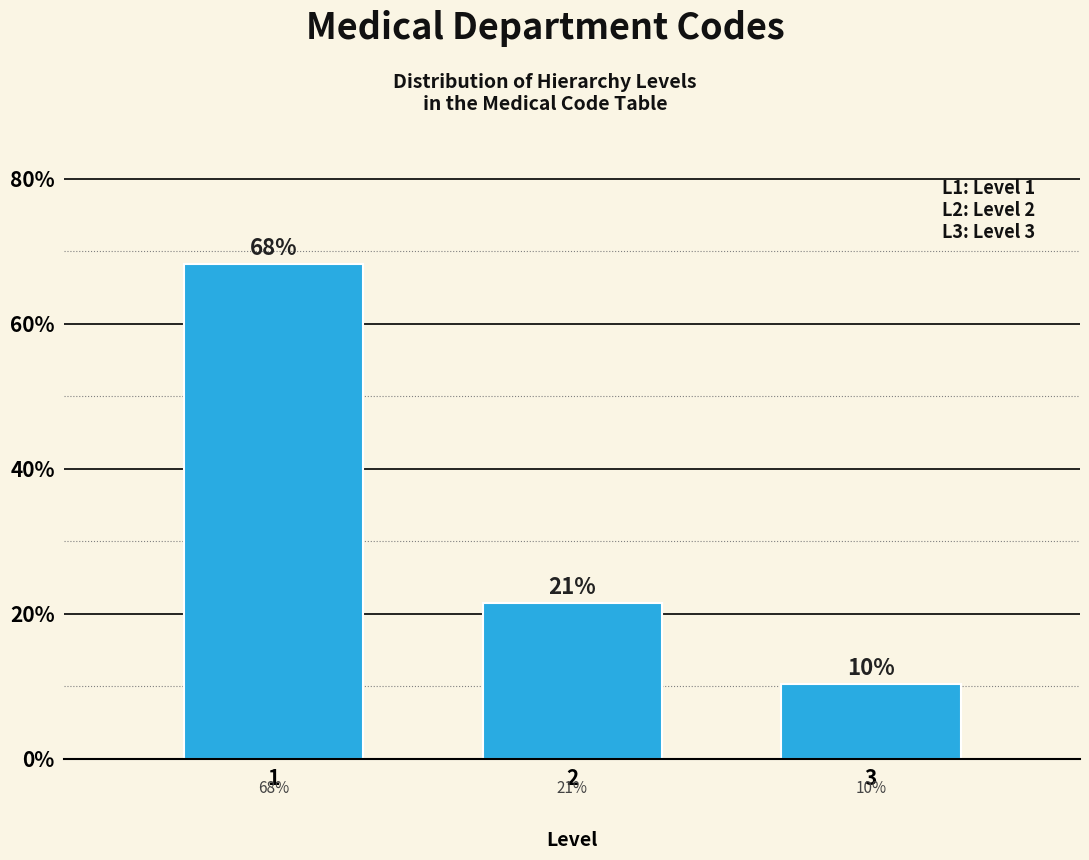

Are the bars horizontal?

No